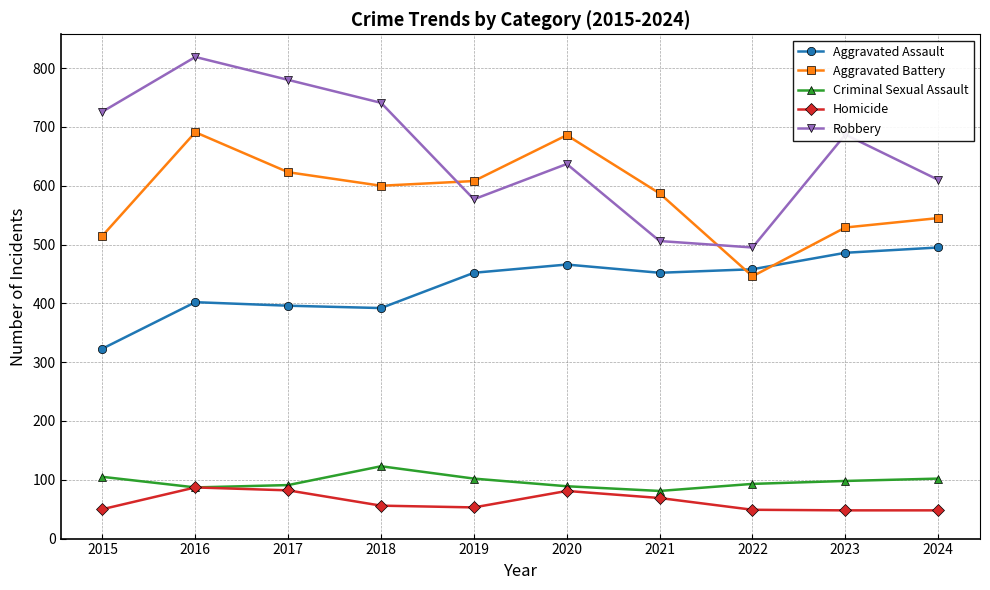

What is the maximum value shown in the chart?

819